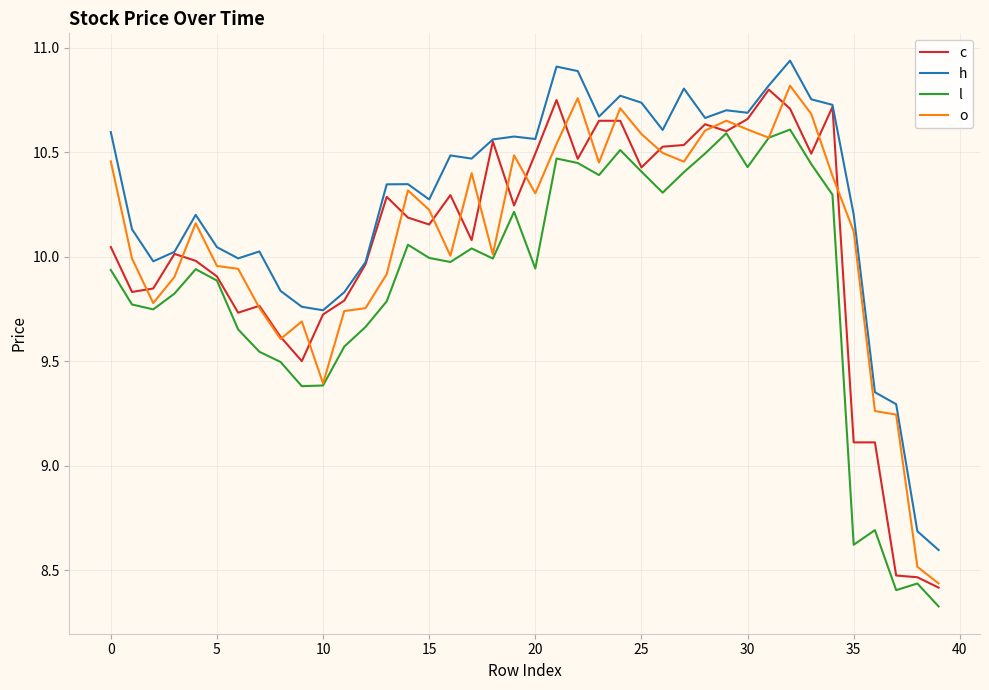

Which series has the largest total across all categories?

h